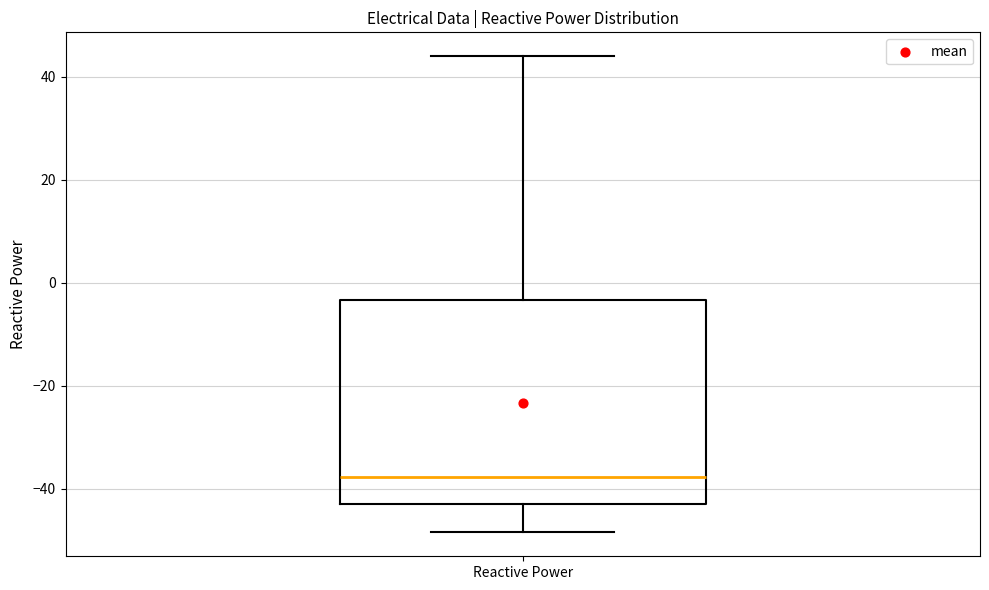

Read this box plot against the y-axis: the position of the median line, the range covered by the box, and the ends of both whiskers. The values are not printed on the chart, so give them approximately, as read against the axis.

median -38, box -42 to -4, whiskers -48 to 44